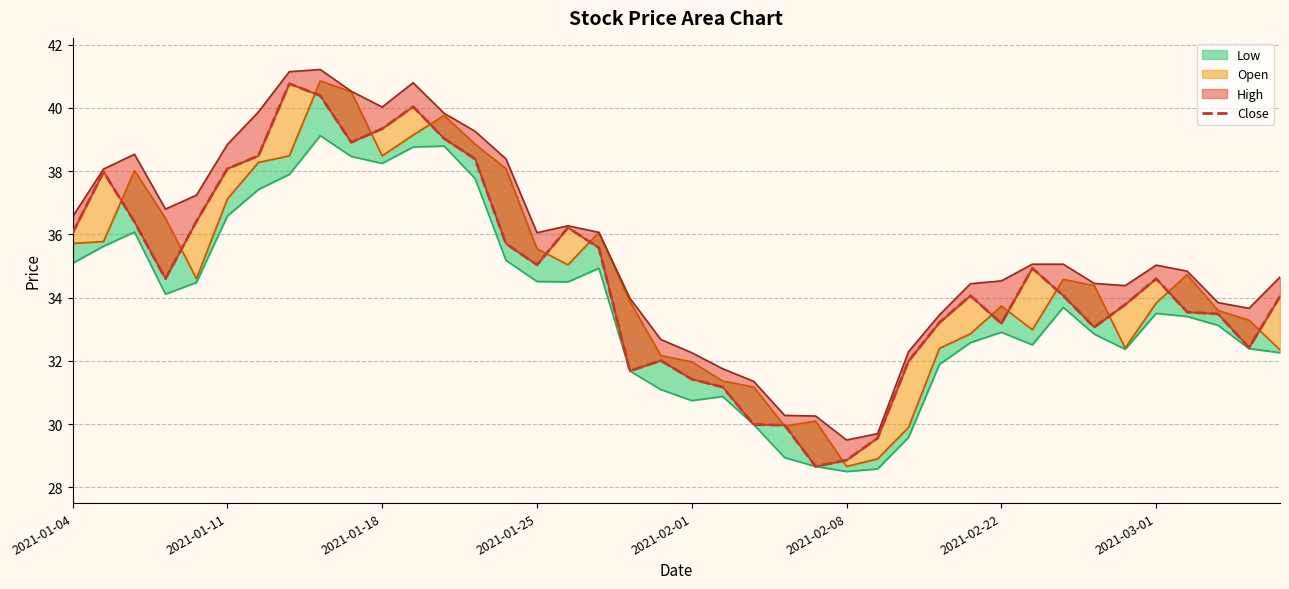

Reading right to left, list all the values displayed in this chart.

34.0	32.4	33.5	33.5	34.6	33.8	33.1	34.1	34.9	33.2	34.1	33.2	32.0	29.6	28.9	28.7	30.0	30.0	31.2	31.4	32.0	31.7	35.6	36.2	35.0	35.7	38.4	39.0	40.0	39.3	38.9	40.4	40.8	38.5	38.1	36.4	34.6	36.4	38.0	36.0